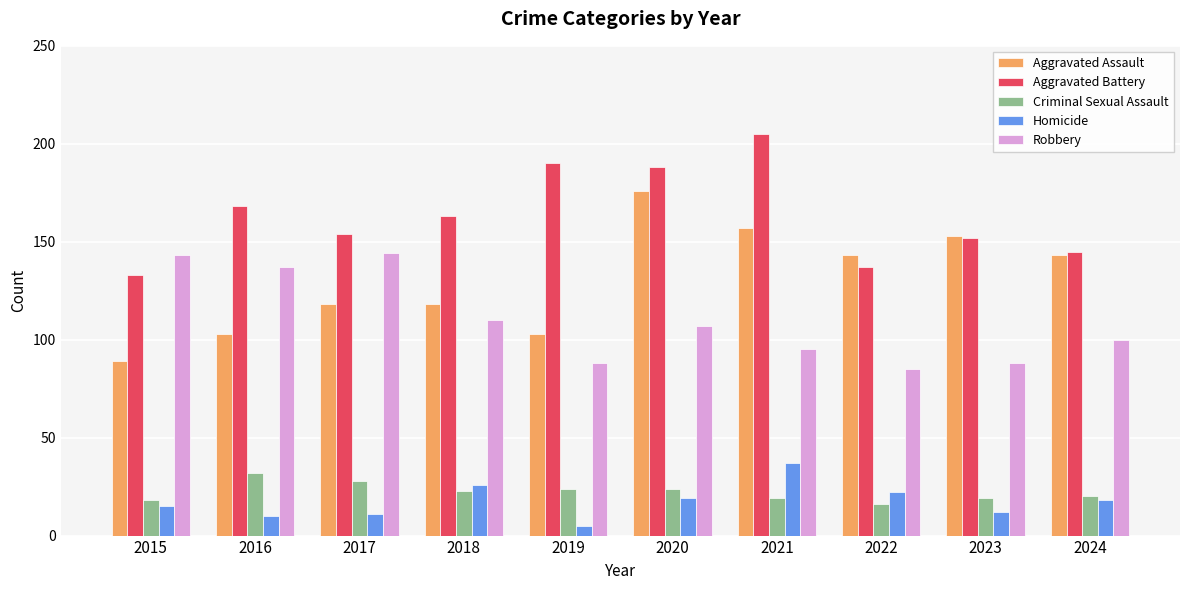

True or false: Aggravated Assault has a value of 153 at 2023.

True